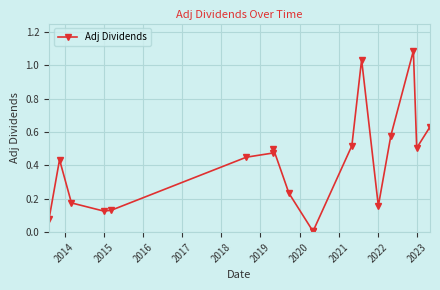

True or false: the data has more than 2 interior local peaks.

True